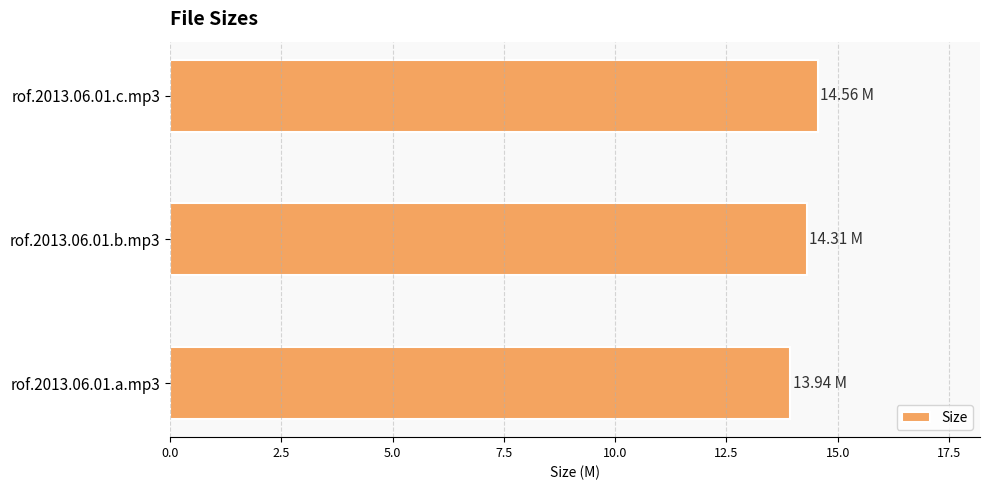

How many categories are shown in the chart?

3